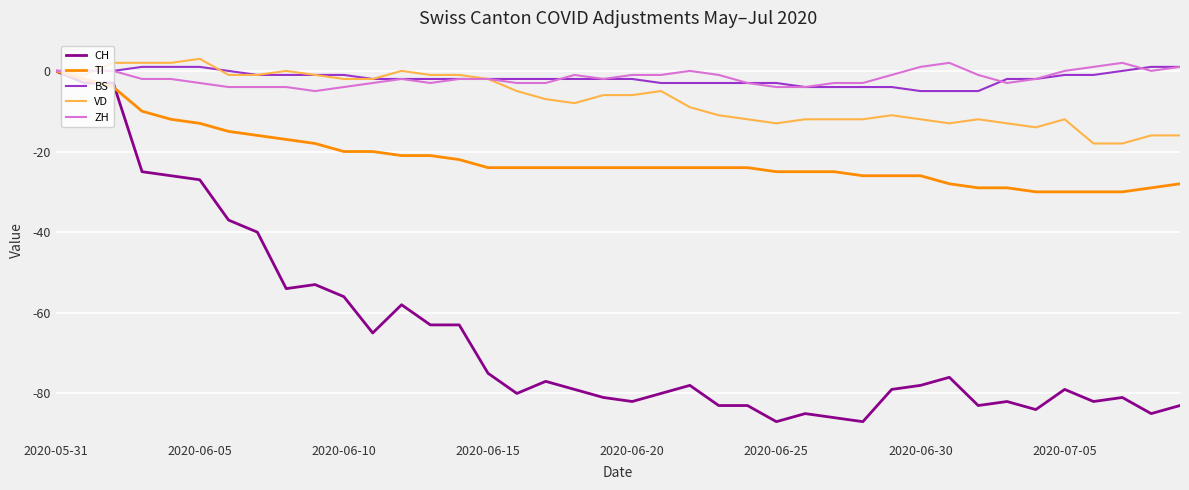

Which series has the widest spread of values?

CH